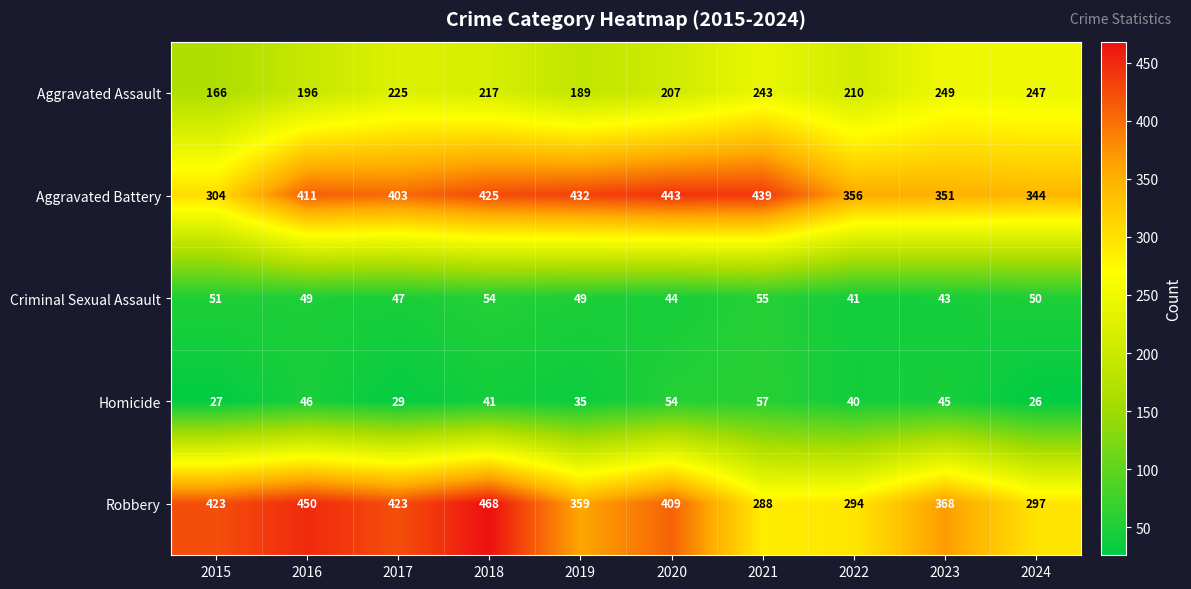

True or false: Aggravated Assault has a value of 217 at 2018.

True